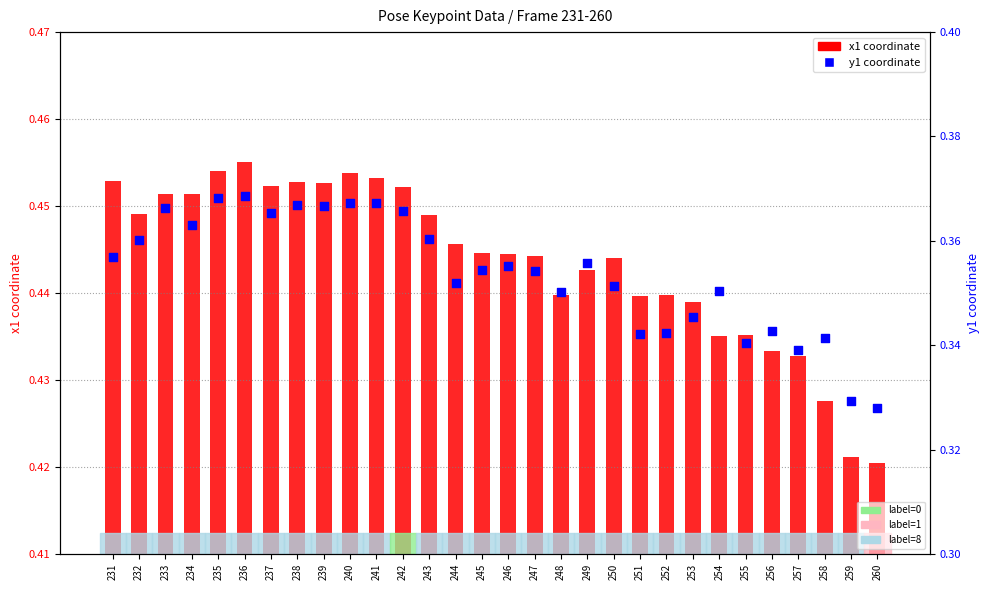

Which series reaches the maximum Y coordinate?

x1 coordinate